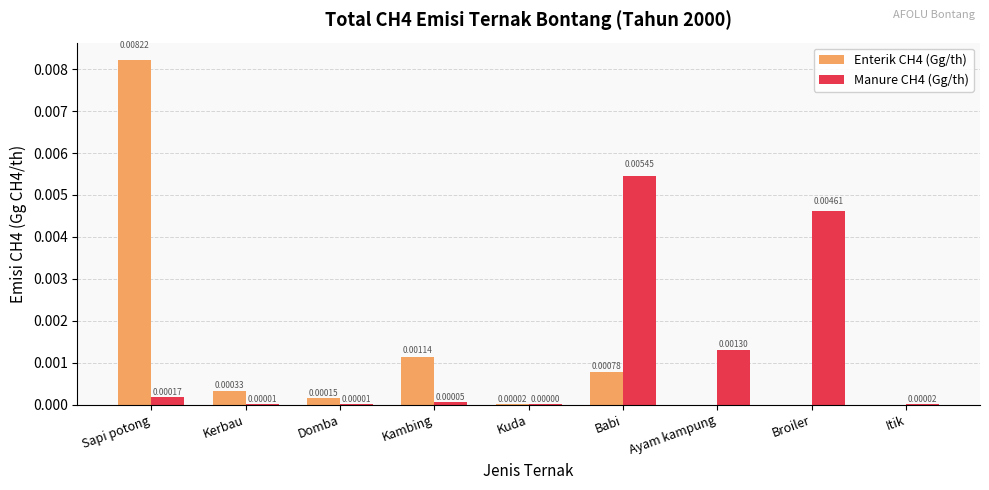

Is the value of Enterik CH4 (Gg/th) at Kerbau greater than the value of Manure CH4 (Gg/th) at Kambing?

Yes